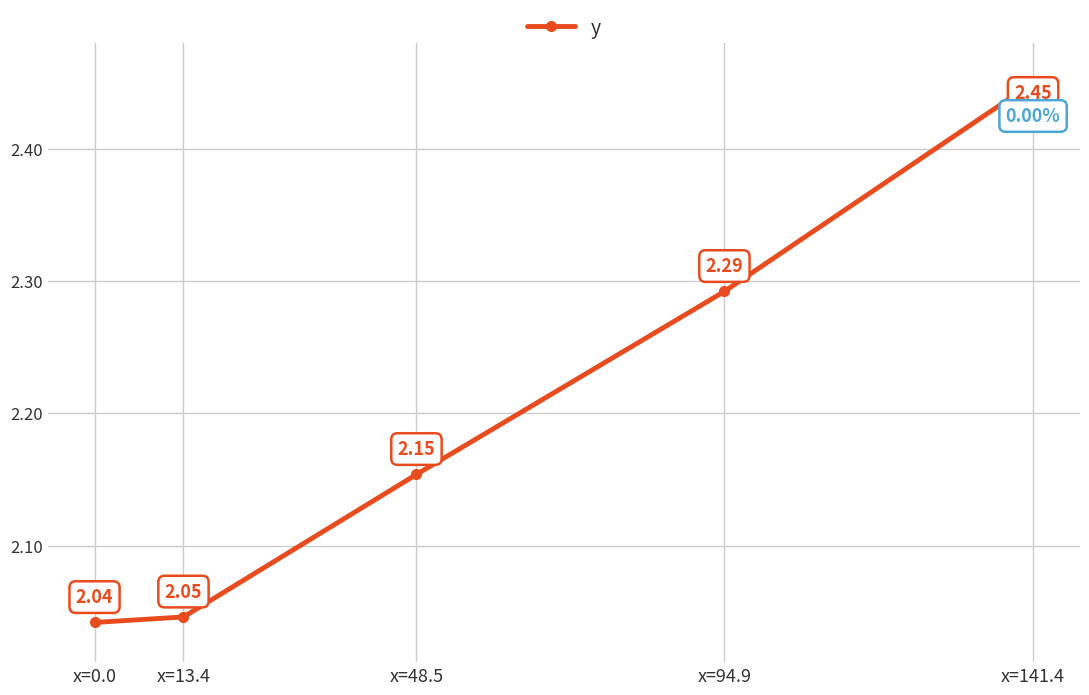

True or false: there are more than 0 points higher than both neighbors.

False